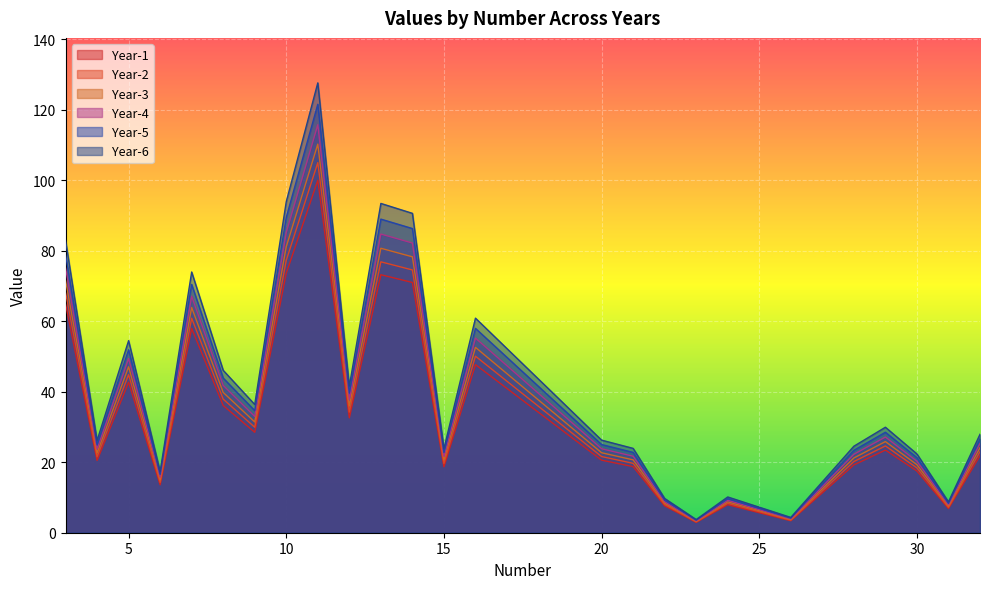

What are all the series names shown in the legend?

Year-1, Year-2, Year-3, Year-4, Year-5, Year-6